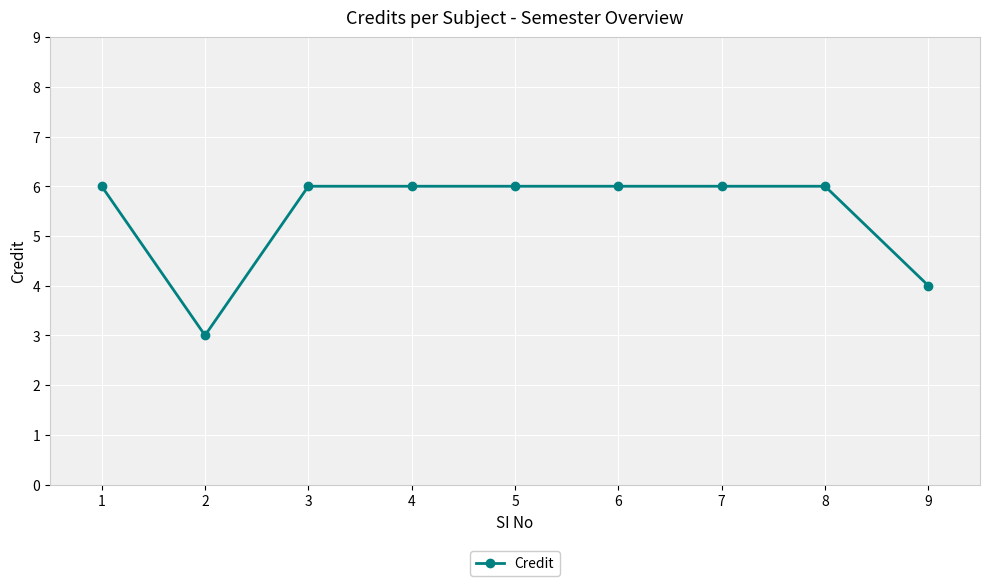

What is the sum of all values?

49